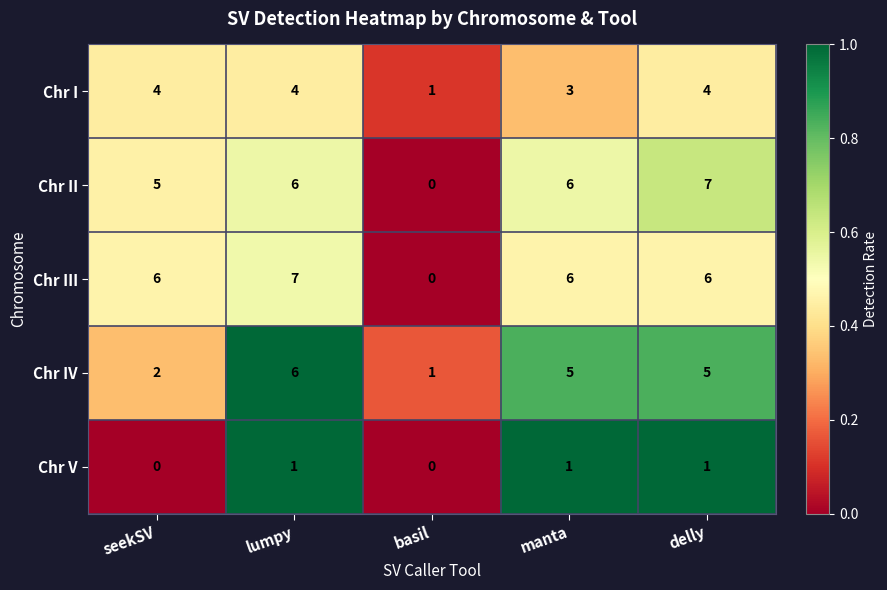

Is it true that Chr III equals 6 at manta?

True